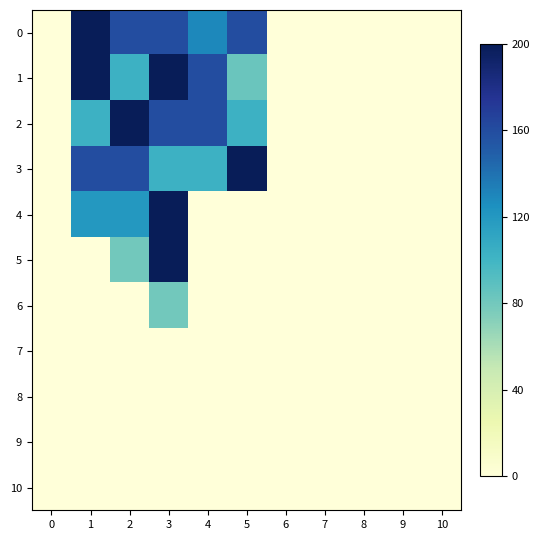

Reading right to left, transcribe all the data shown in this chart.

0: 10=0	9=0	8=0	7=0	6=0	5=160	4=129	3=160	2=160	1=200	0=0
1: 10=0	9=0	8=0	7=0	6=0	5=83	4=160	3=200	2=103	1=385	0=0
2: 10=0	9=0	8=0	7=0	6=0	5=103	4=160	3=160	2=200	1=103	0=0
3: 10=0	9=0	8=0	7=0	6=0	5=309	4=103	3=103	2=160	1=160	0=0
4: 10=0	9=0	8=0	7=0	6=0	5=0	4=0	3=248	2=120	1=120	0=0
5: 10=0	9=0	8=0	7=0	6=0	5=0	4=0	3=200	2=80	1=0	0=0
6: 10=0	9=0	8=0	7=0	6=0	5=0	4=0	3=80	2=0	1=0	0=0
7: 10=0	9=0	8=0	7=0	6=0	5=0	4=0	3=0	2=0	1=0	0=0
8: 10=0	9=0	8=0	7=0	6=0	5=0	4=0	3=0	2=0	1=0	0=0
9: 10=0	9=0	8=0	7=0	6=0	5=0	4=0	3=0	2=0	1=0	0=0
10: 10=0	9=0	8=0	7=0	6=0	5=0	4=0	3=0	2=0	1=0	0=0